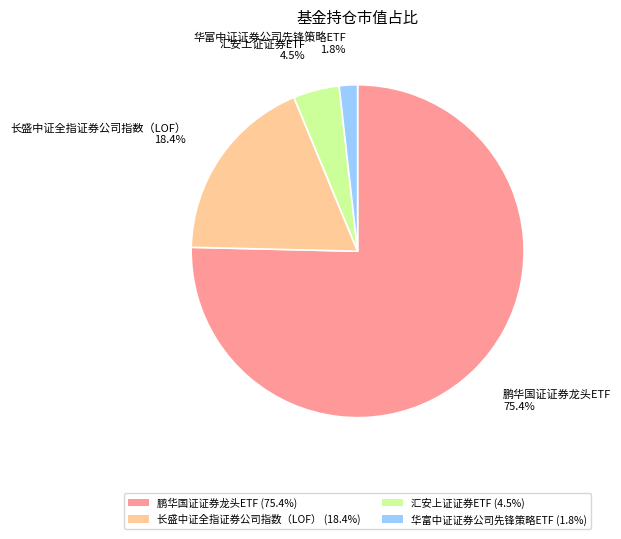

To the nearest percent, what is the combined percentage of 长盛中证全指证券公司指数（LOF） and 汇安上证证券ETF?

23%